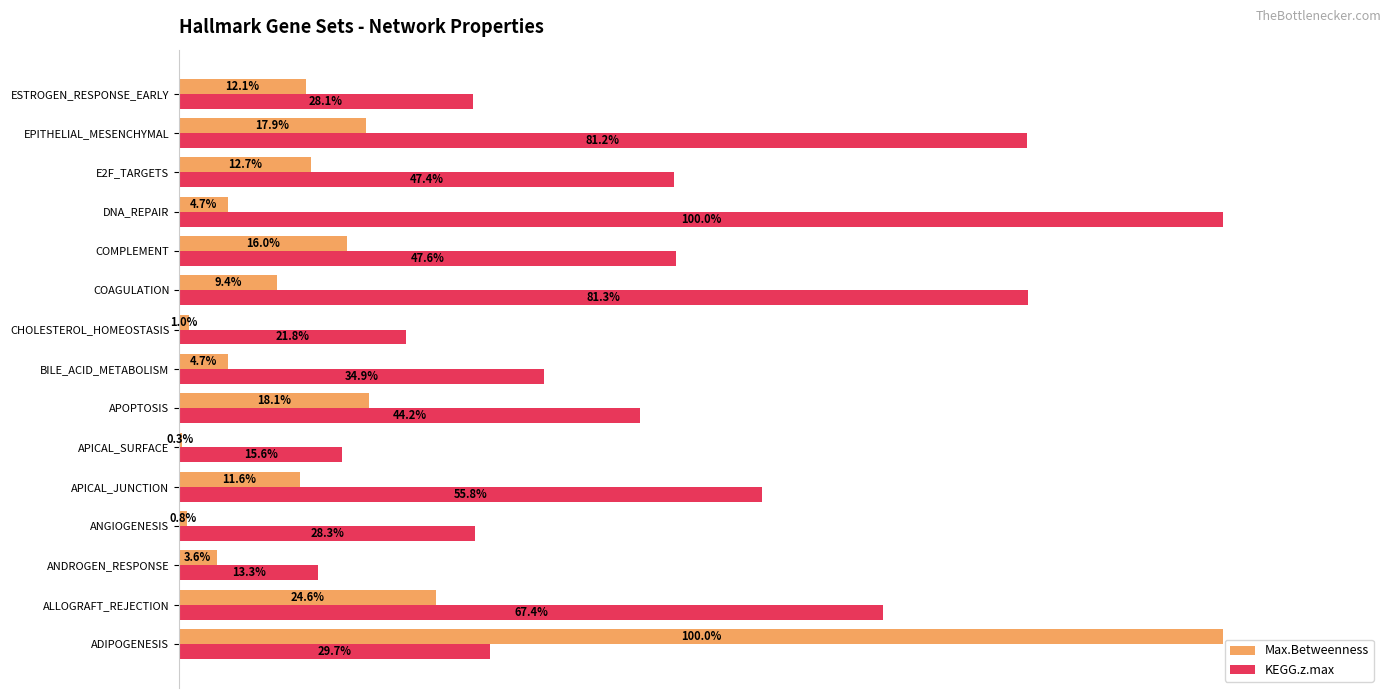

Between ALLOGRAFT_REJECTION and ANDROGEN_RESPONSE, which series saw the biggest shift?

KEGG.z.max